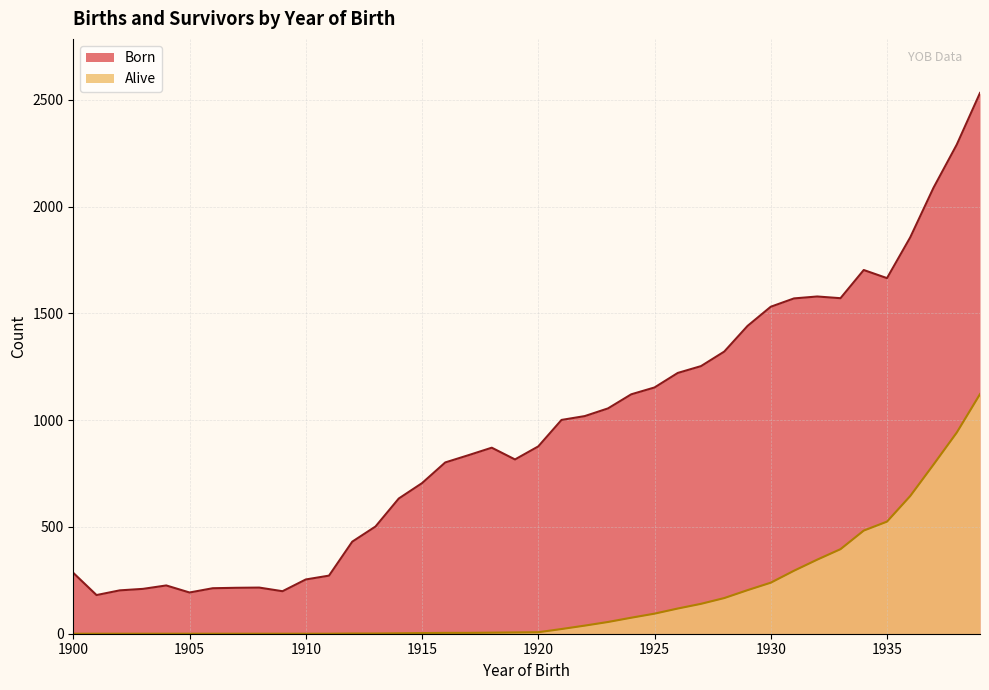

What is the value of the Alive point at the 14th from the left?

1